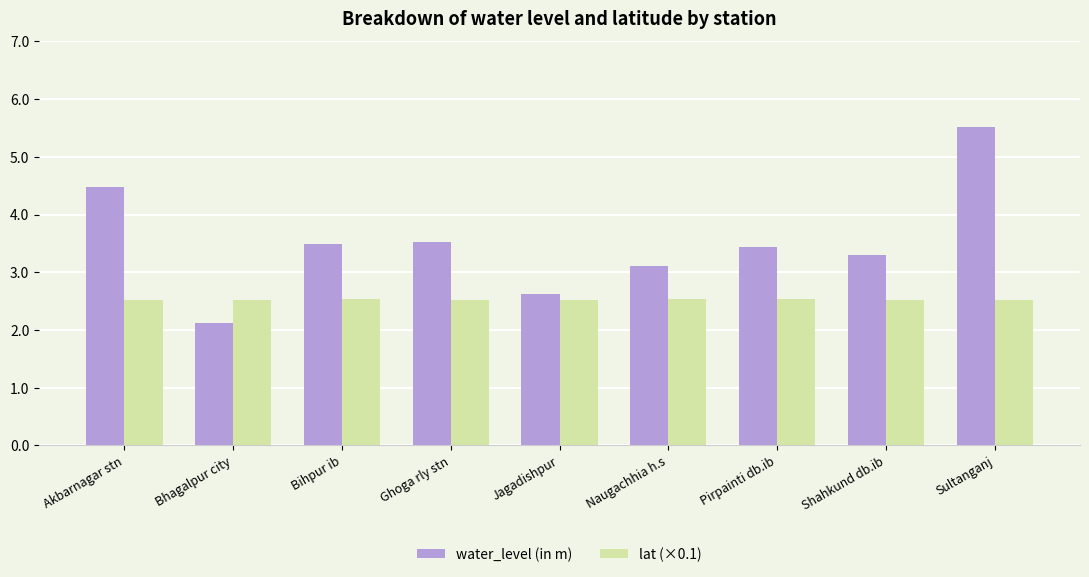

At how many categories does at least one series exceed 4?

2